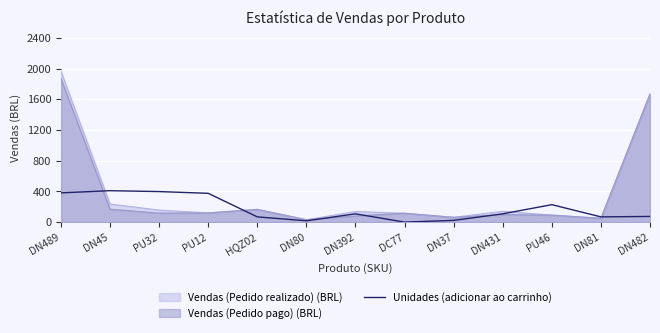

Is the value of Vendas (Pedido pago) (BRL) at HQZ02 greater than the value of Vendas (Pedido realizado) (BRL) at DN81?

Yes